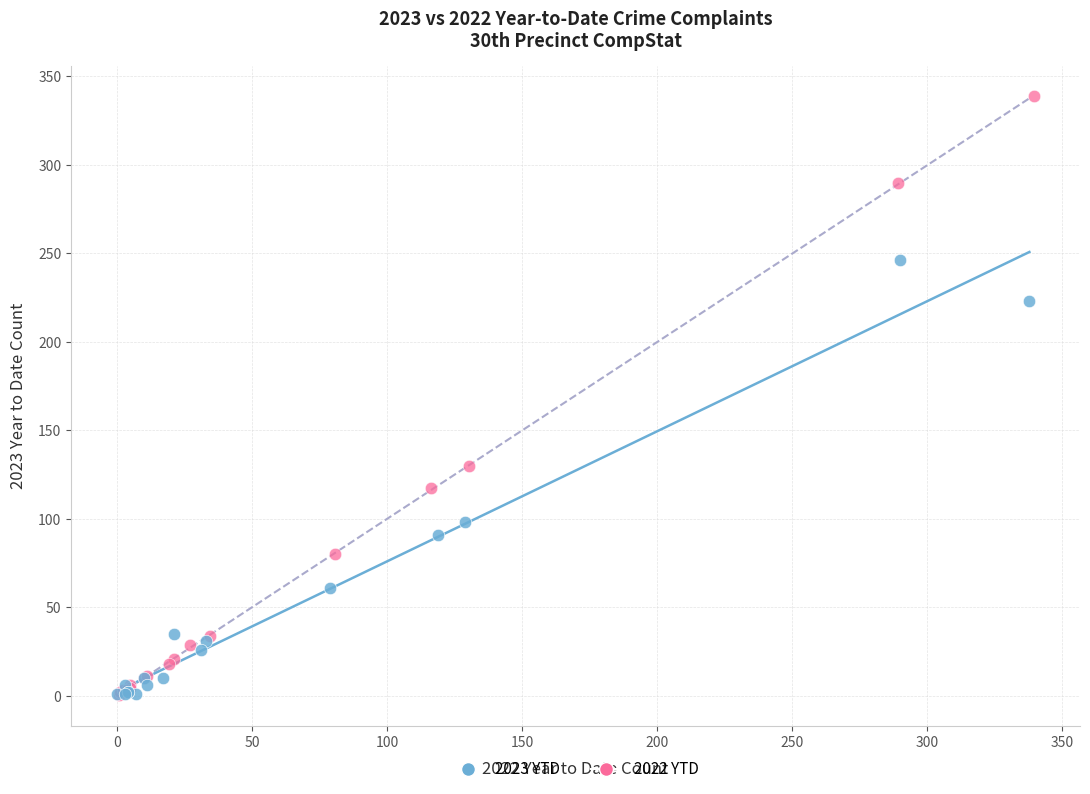

What are all the series names shown in the legend?

2023 YTD, 2022 YTD